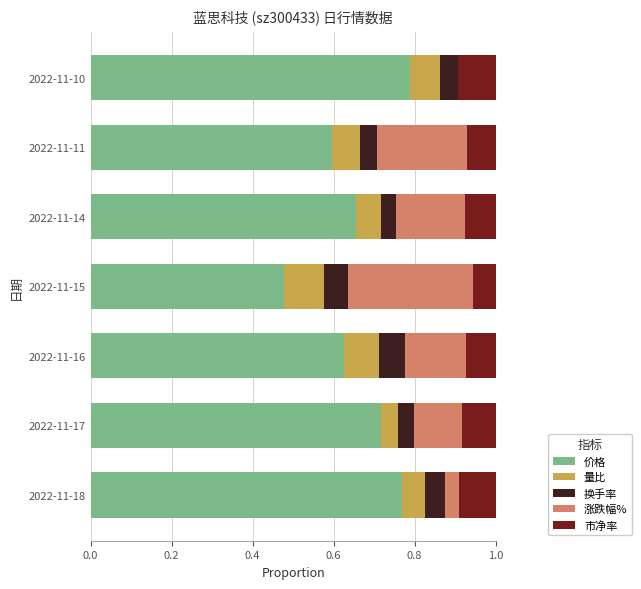

What is the total value across all series at 2022-11-18?

1.0